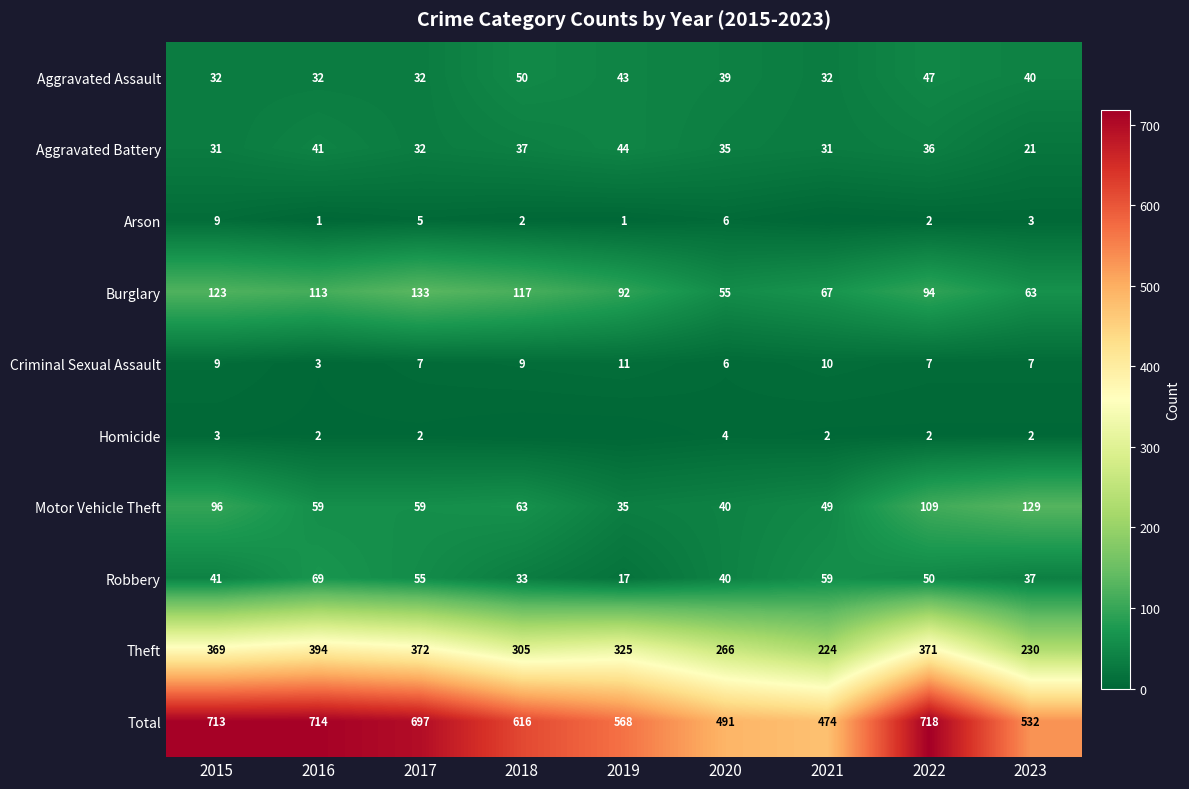

Which category has the lowest value in the Robbery series?

2019